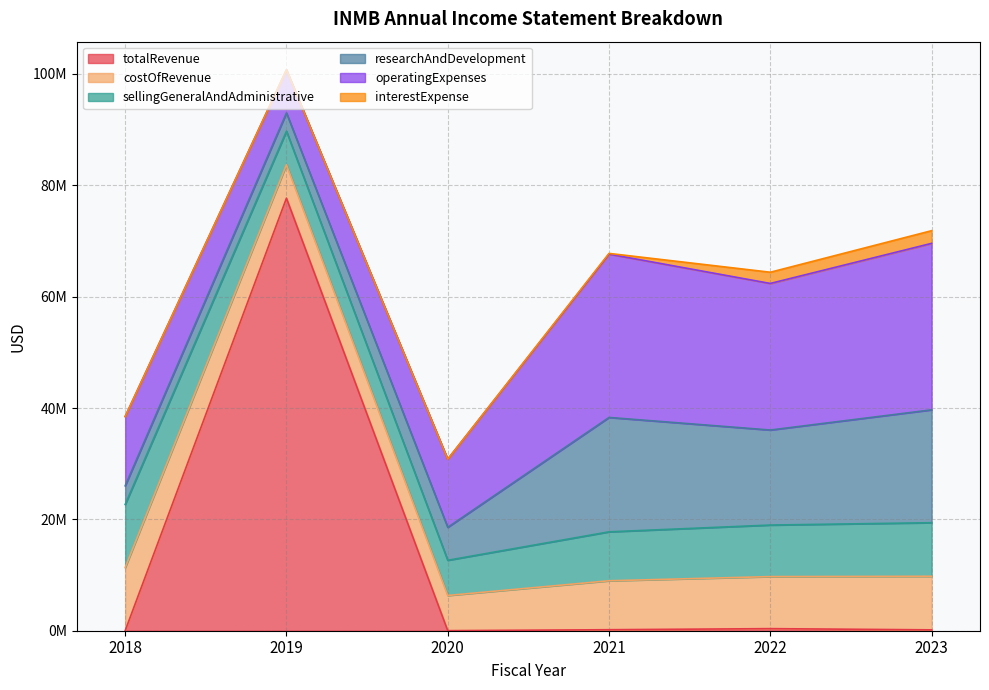

At how many categories does at least one series exceed 61164142?

1